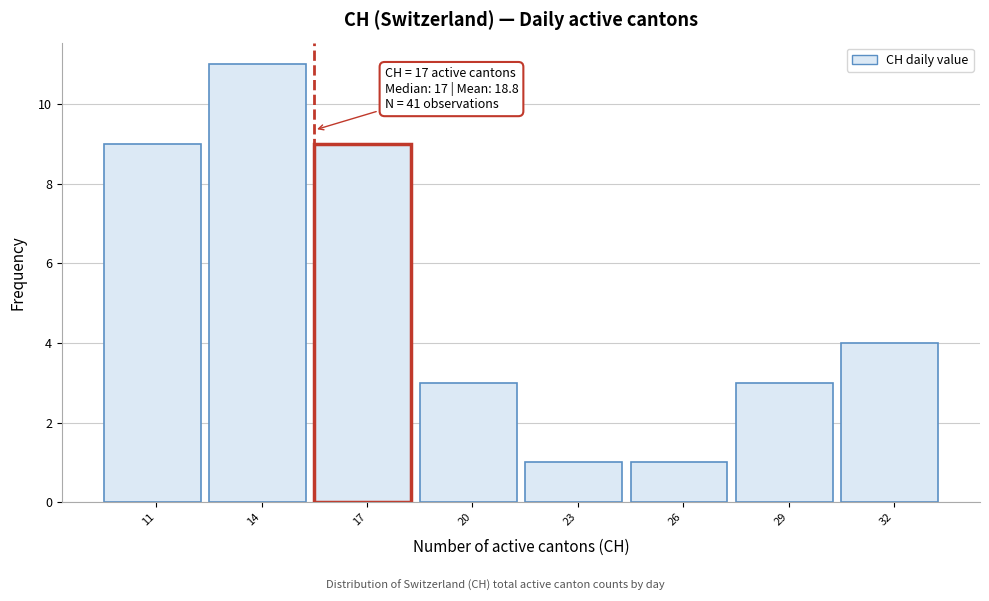

Reading right to left, list all the values displayed in this chart.

4	3	1	1	3	9	11	9